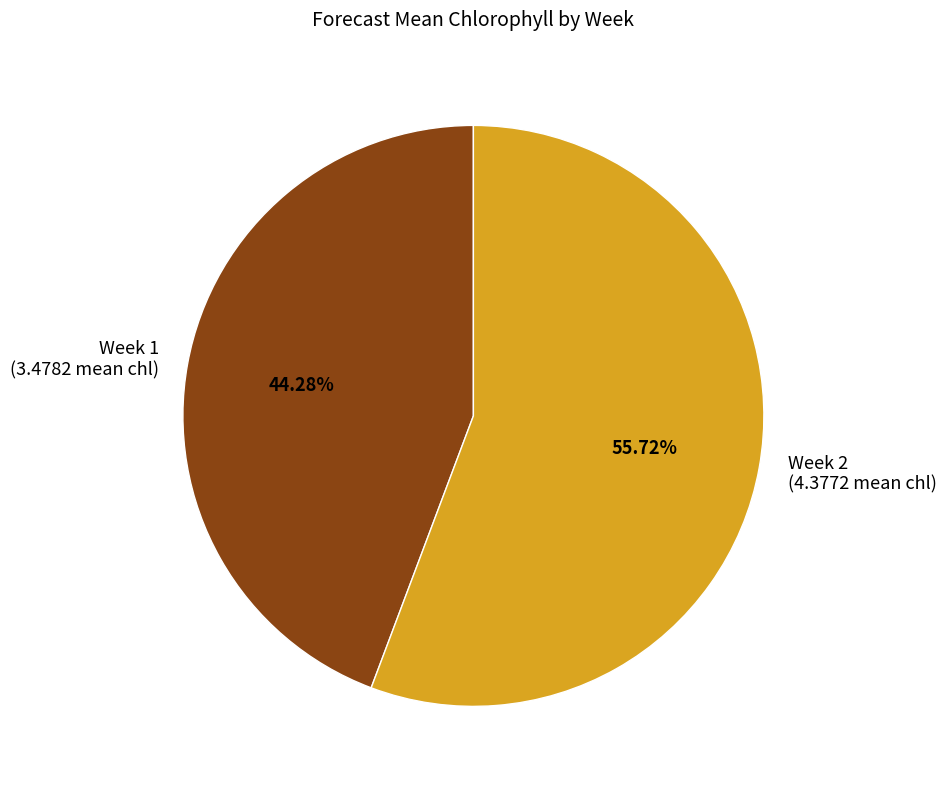

What is the total percentage of Week 2 and Week 1?

100.0%